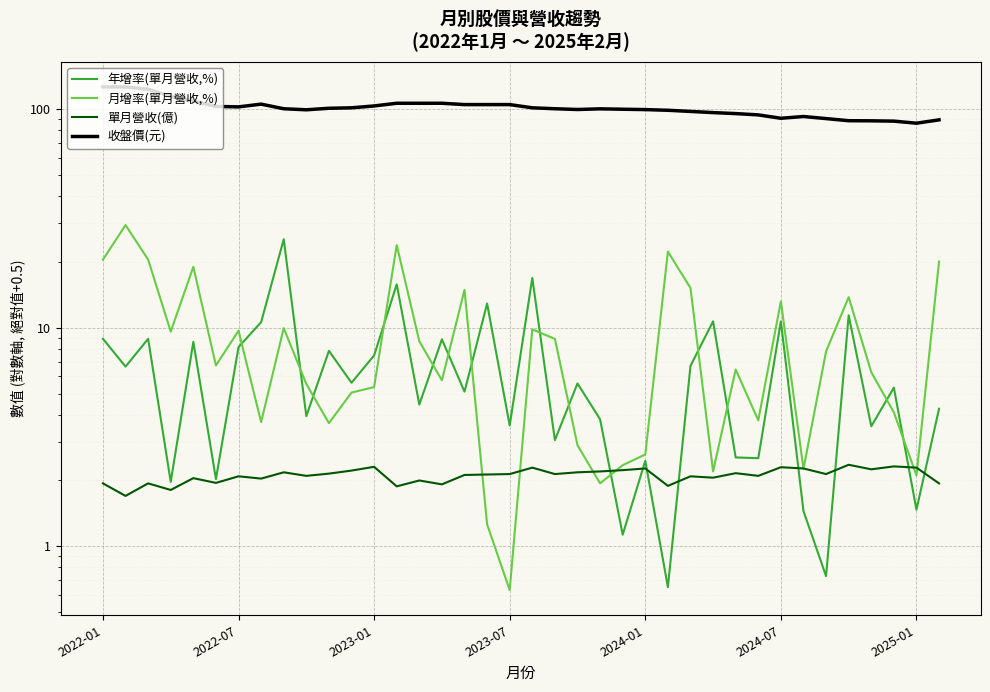

What is the approximate value of 月增率(單月營收,%) at 2024-01?

2.6